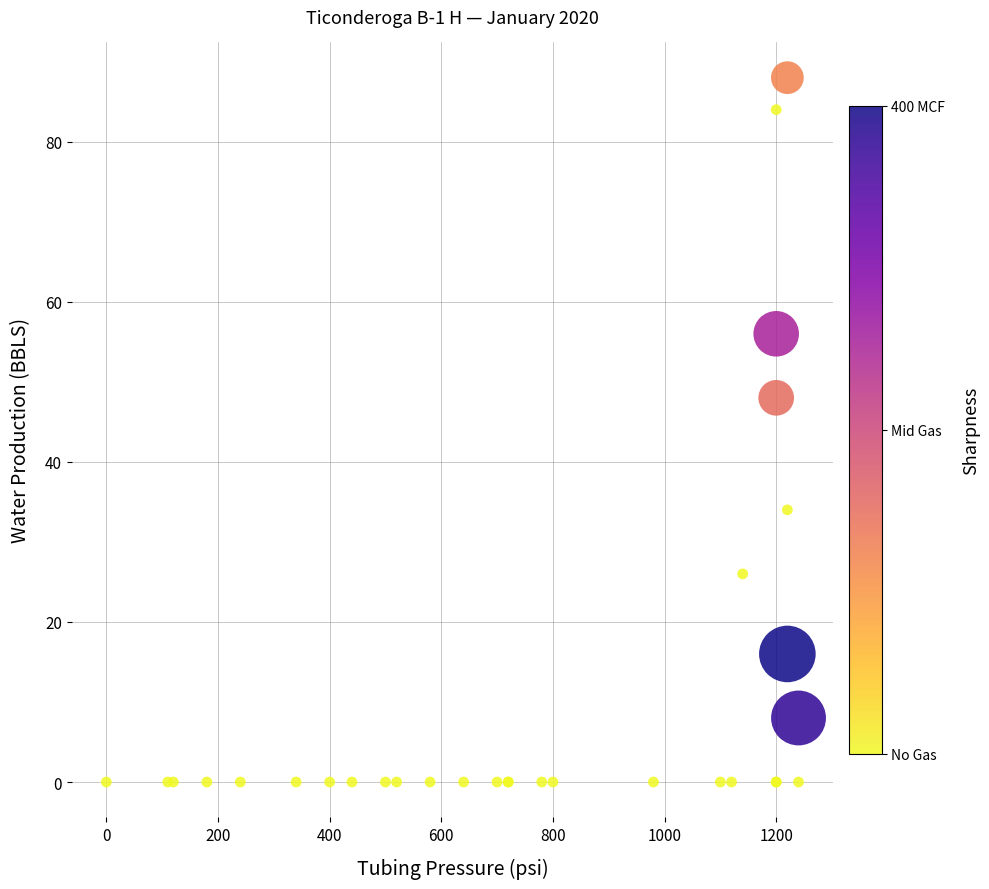

What Y value in the scatter plot is closest to 44?

48